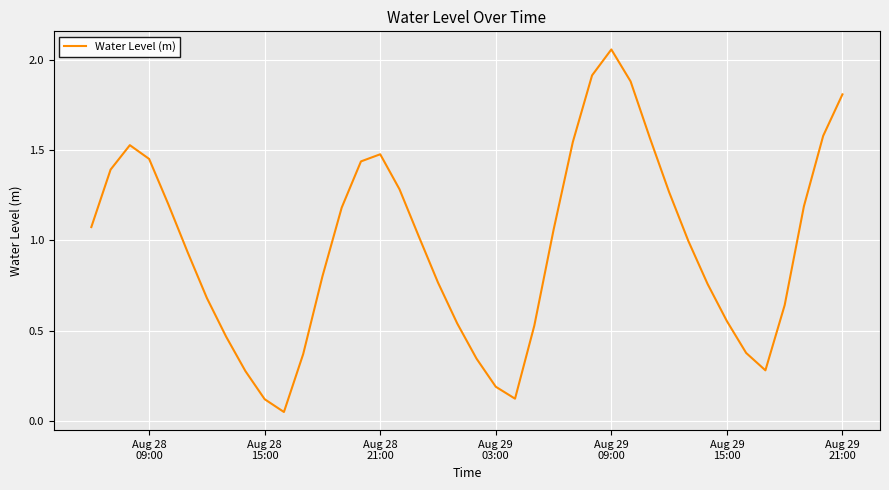

What is the difference between the maximum and minimum values?

2.0